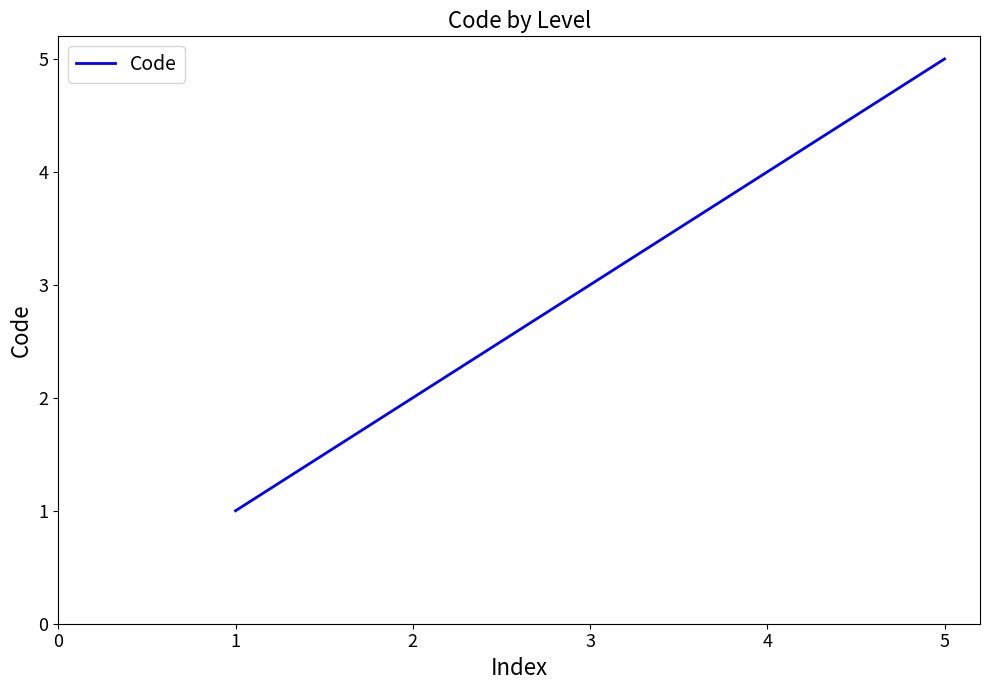

Rank the categories by value from lowest to highest.

1, 2, 3, 4, 5